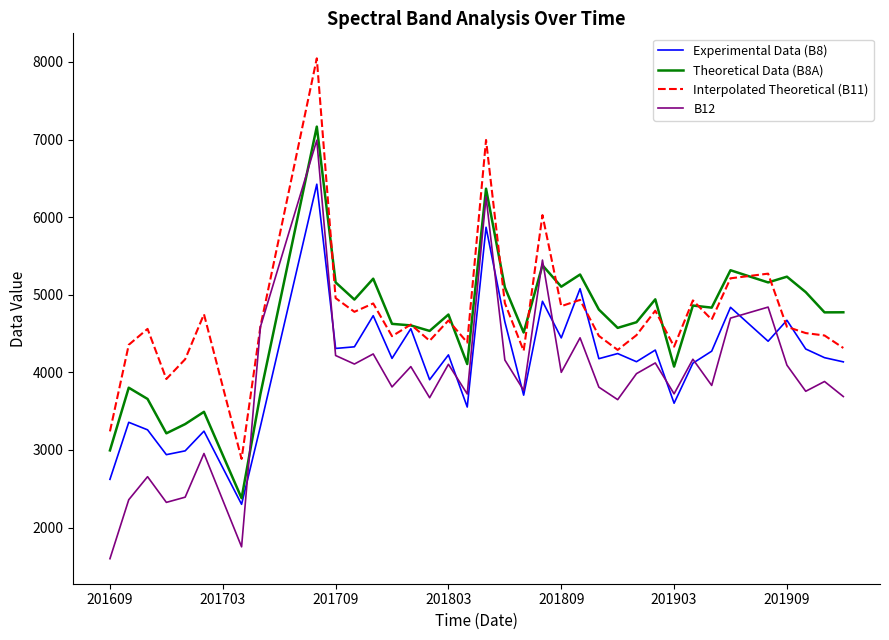

Rank the series by their average value, from highest to lowest.

Interpolated Theoretical (B11), Theoretical Data (B8A), Experimental Data (B8), B12